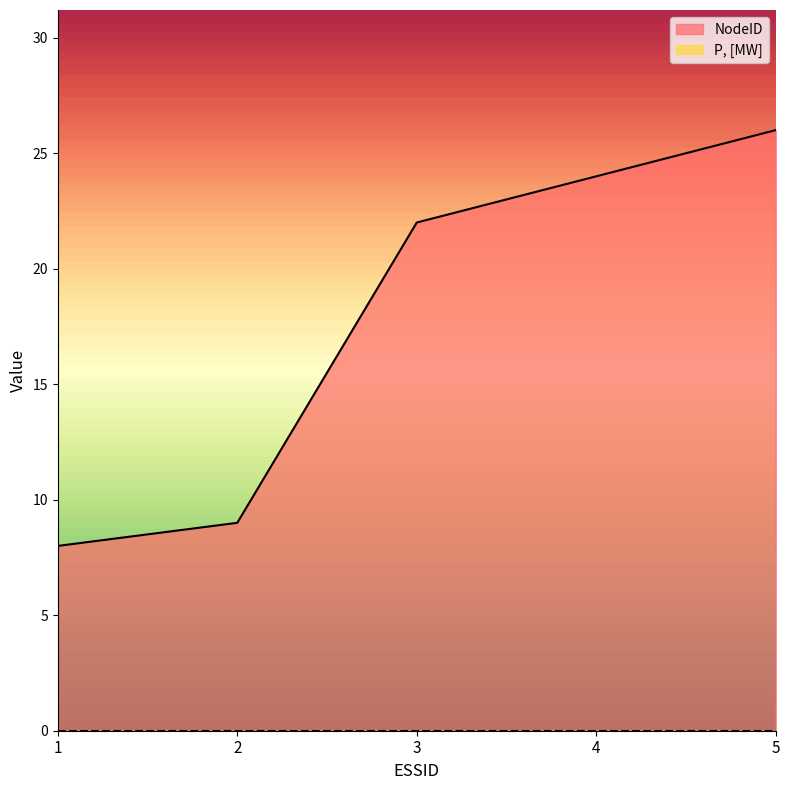

True or false: the data shows 10 at 4.

False